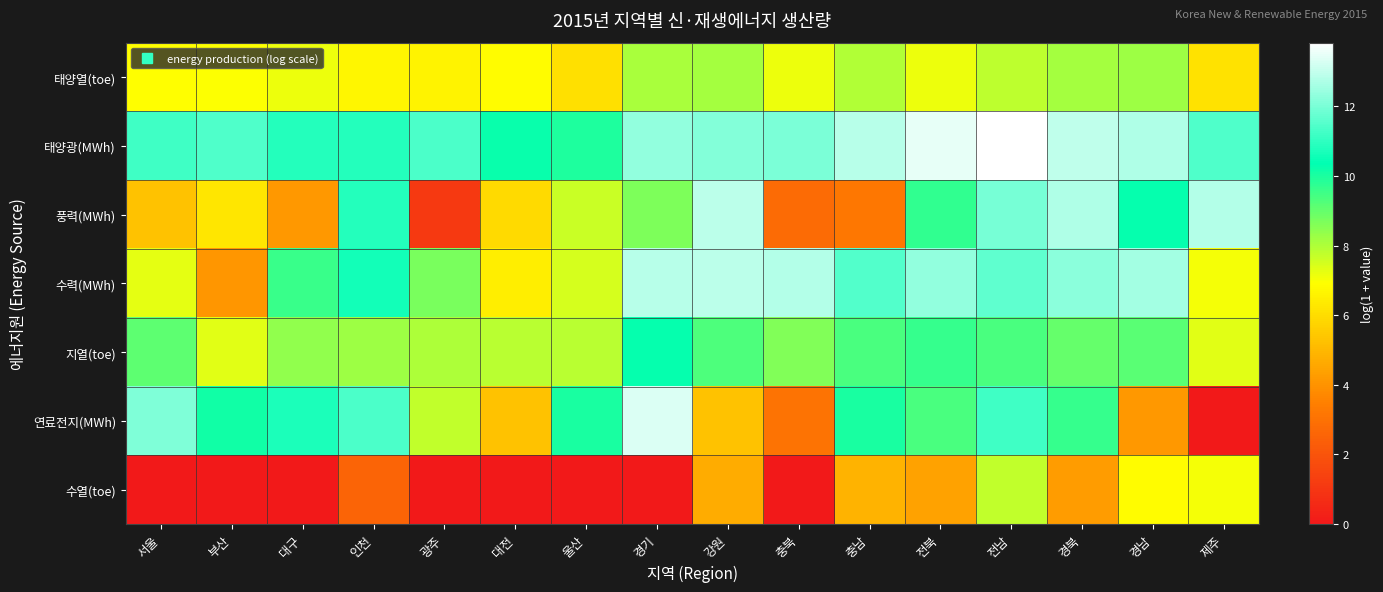

Which series has the largest total across all categories?

태양광(MWh)